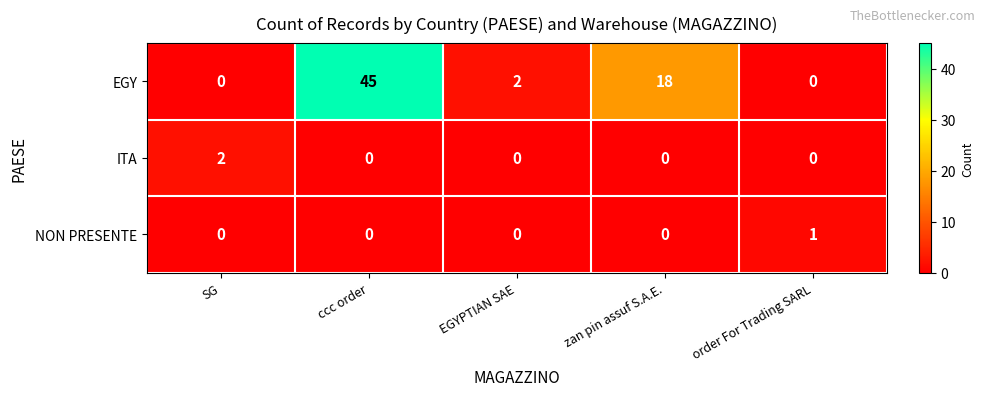

Which category has the highest value in the NON PRESENTE series?

order For Trading SARL